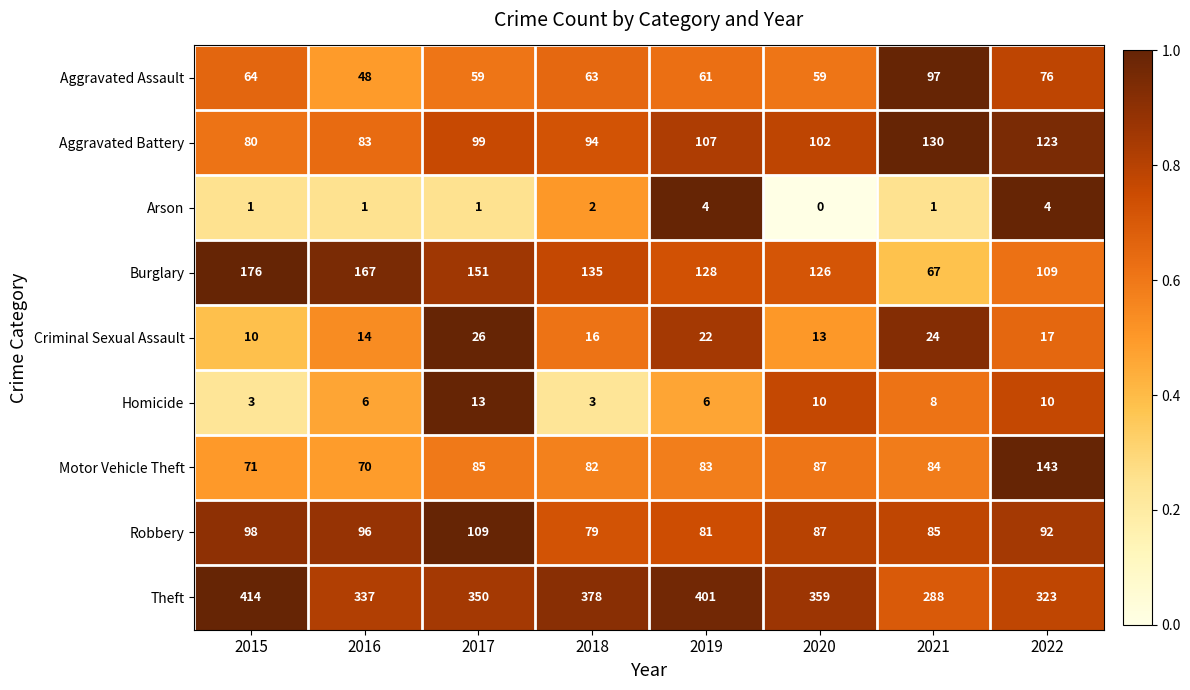

Where is Theft nearest to the value 351?

2017